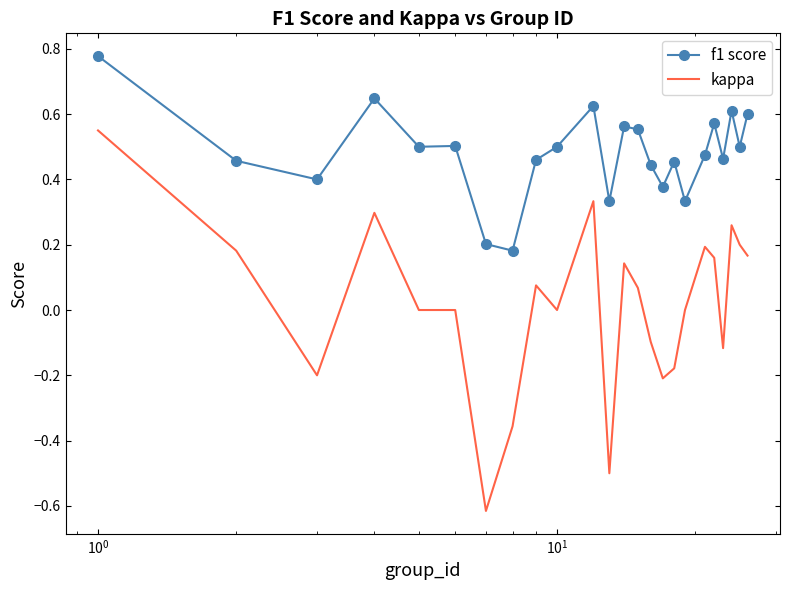

Which series has the largest total across all categories?

f1 score